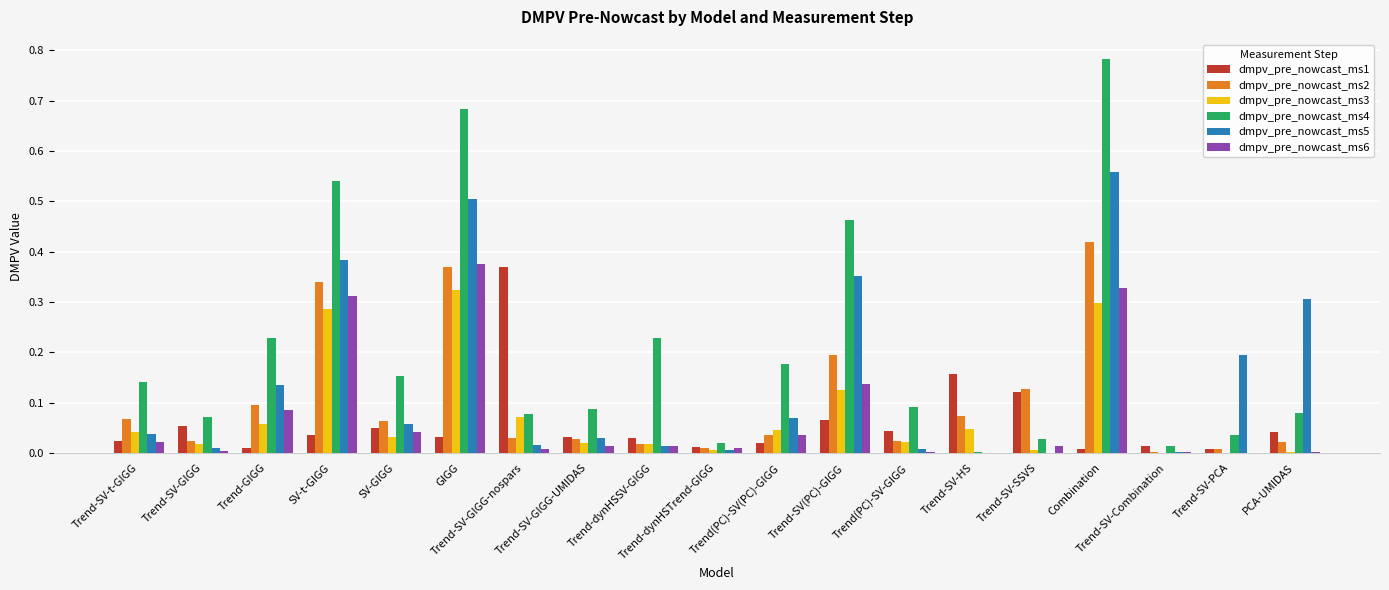

What is the sum of all dmpv_pre_nowcast_ms3 values?

1.4